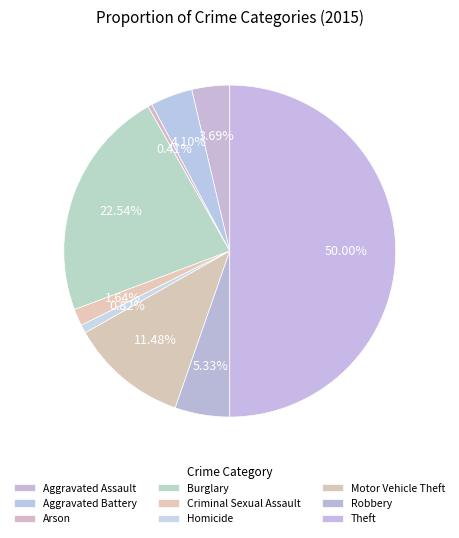

Is it true that Theft is 50% of the pie?

True